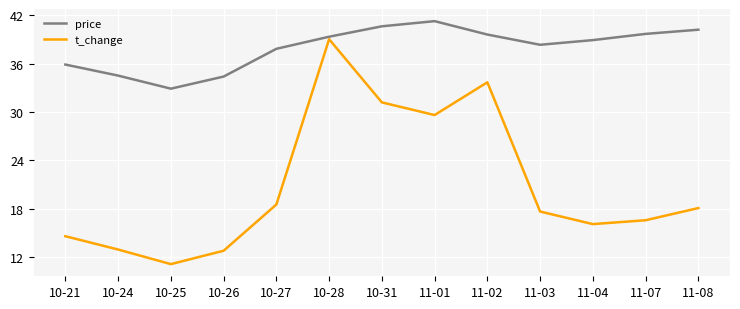

Rank the series by their average value, from highest to lowest.

price, t_change